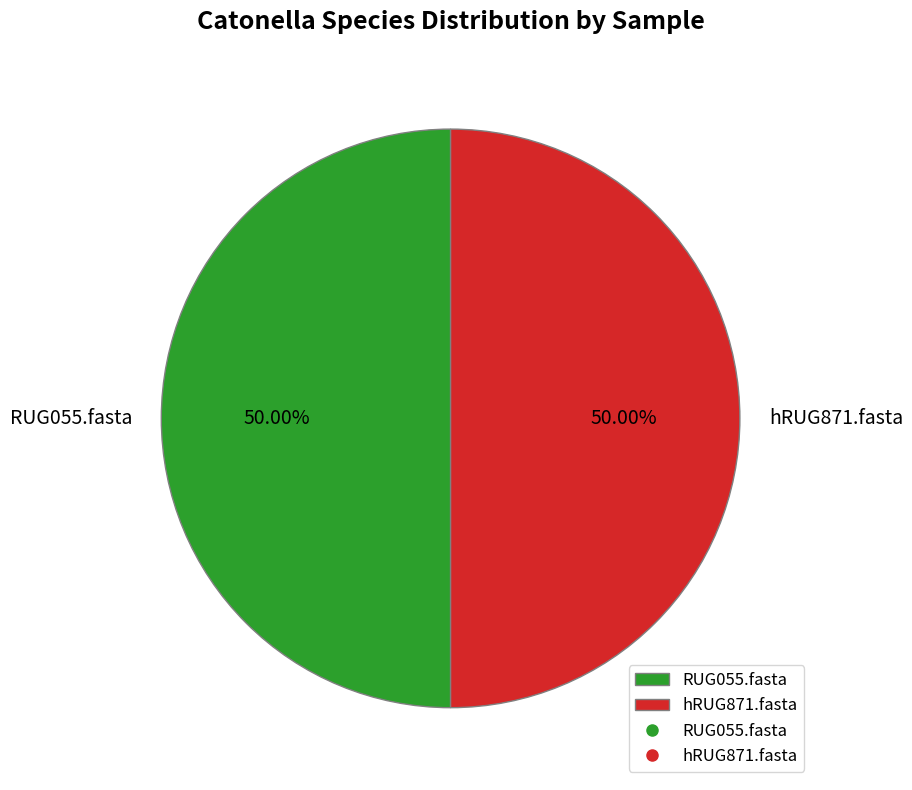

What is the ratio of the value at hRUG871.fasta to the value at RUG055.fasta?

1.0